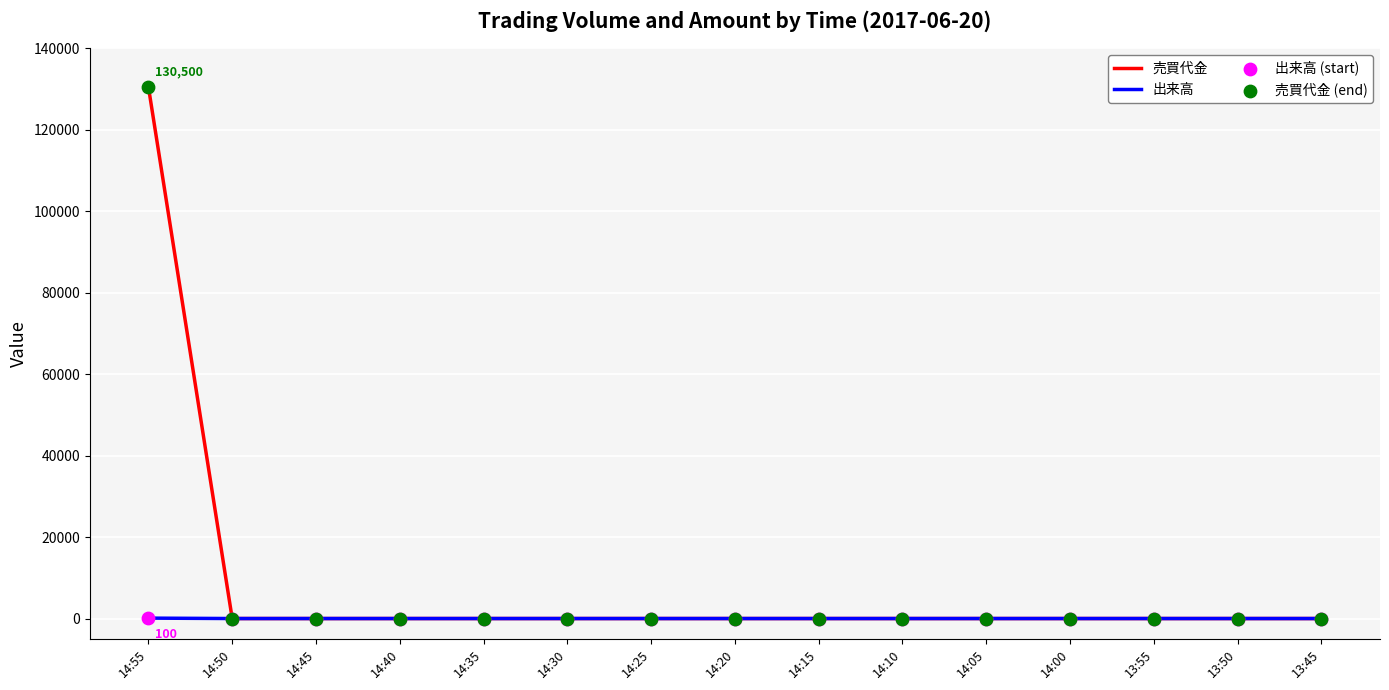

Which series has the widest spread of values?

売買代金